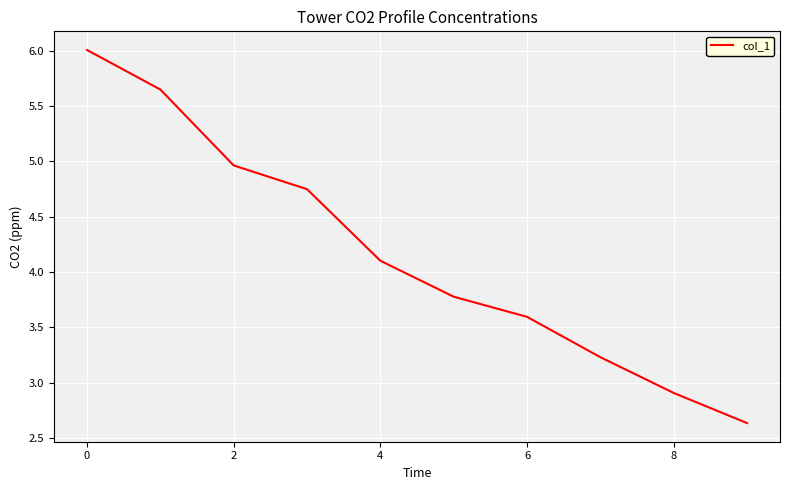

What is the difference between the maximum and minimum values?

3.4